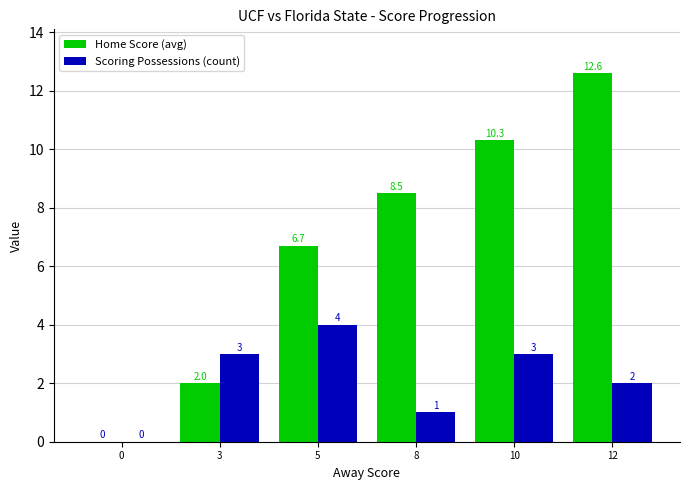

Is it true that Home Score (avg) equals 8.5 at 8?

True